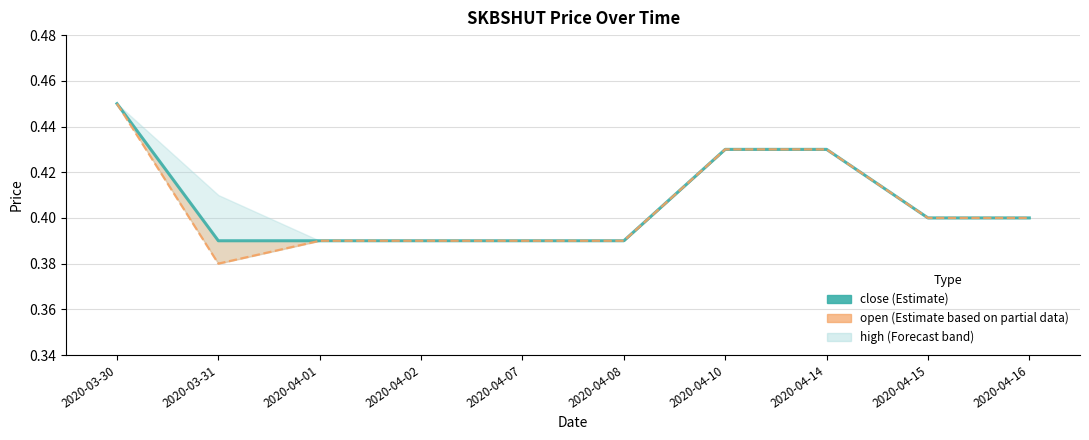

At which category is the sum across all series the highest?

2020-03-30